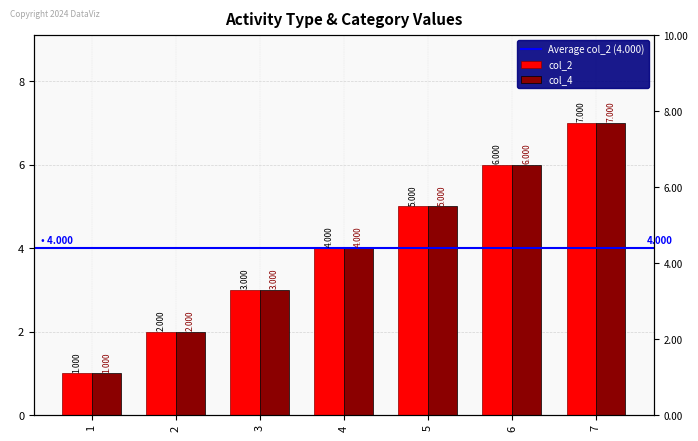

The col_4 series shows 7 at 7. True or false?

True